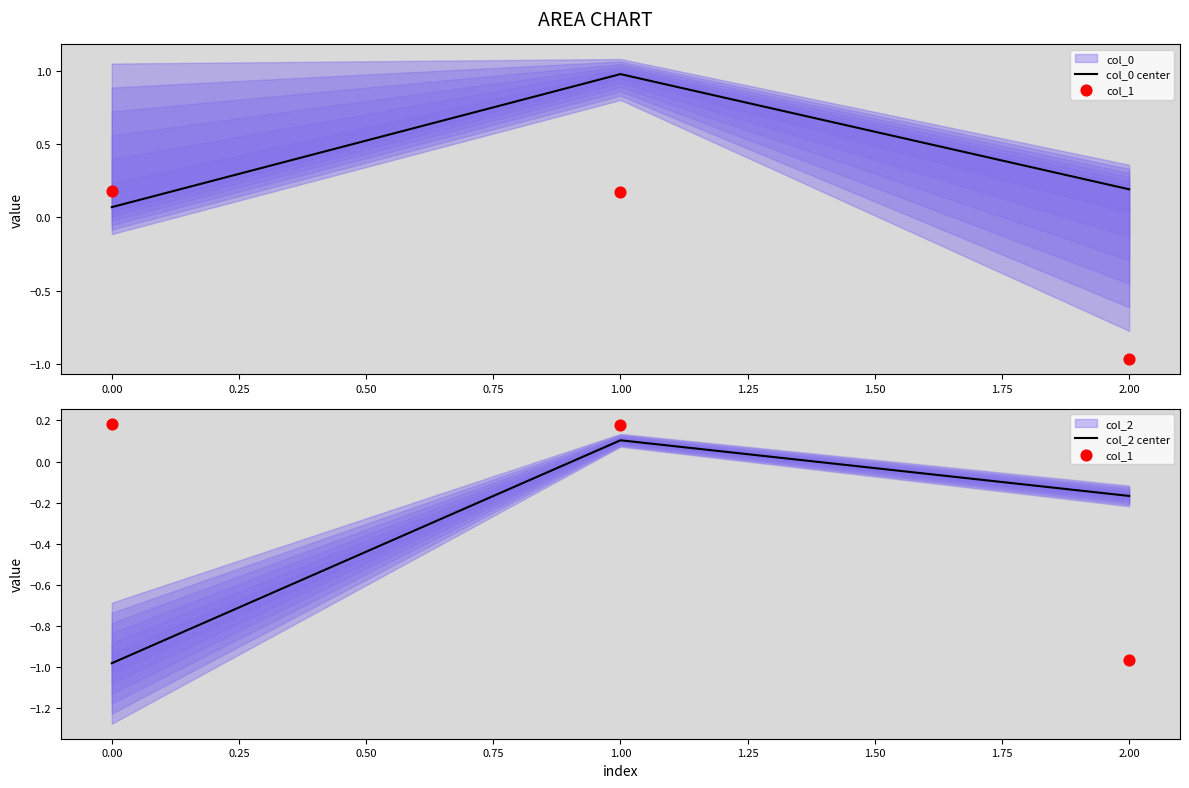

Which series contains the lowest Y value?

col_2 center